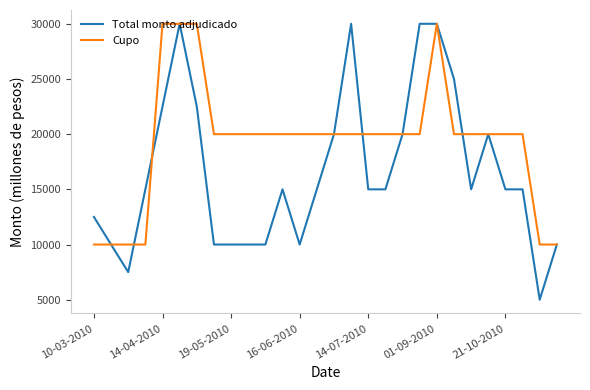

Which series has the largest total across all categories?

Cupo